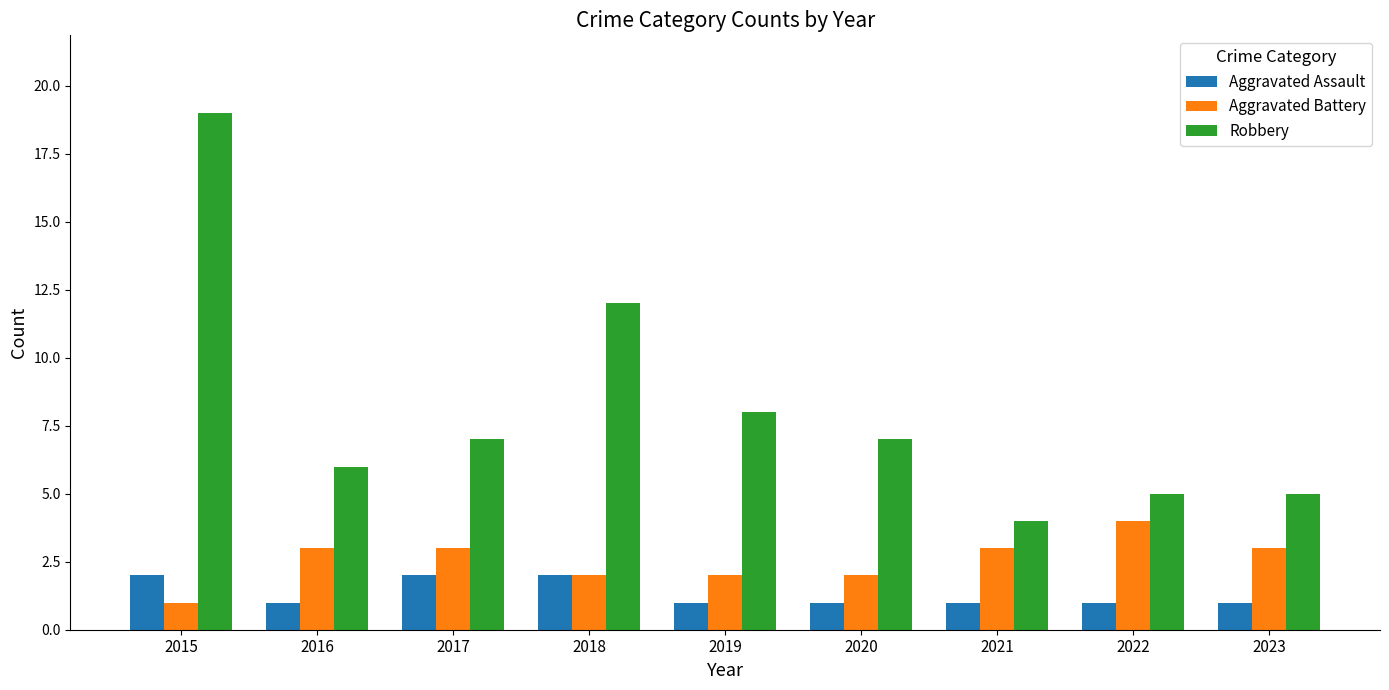

List the series in order of their overall mean, lowest first.

Aggravated Assault, Aggravated Battery, Robbery